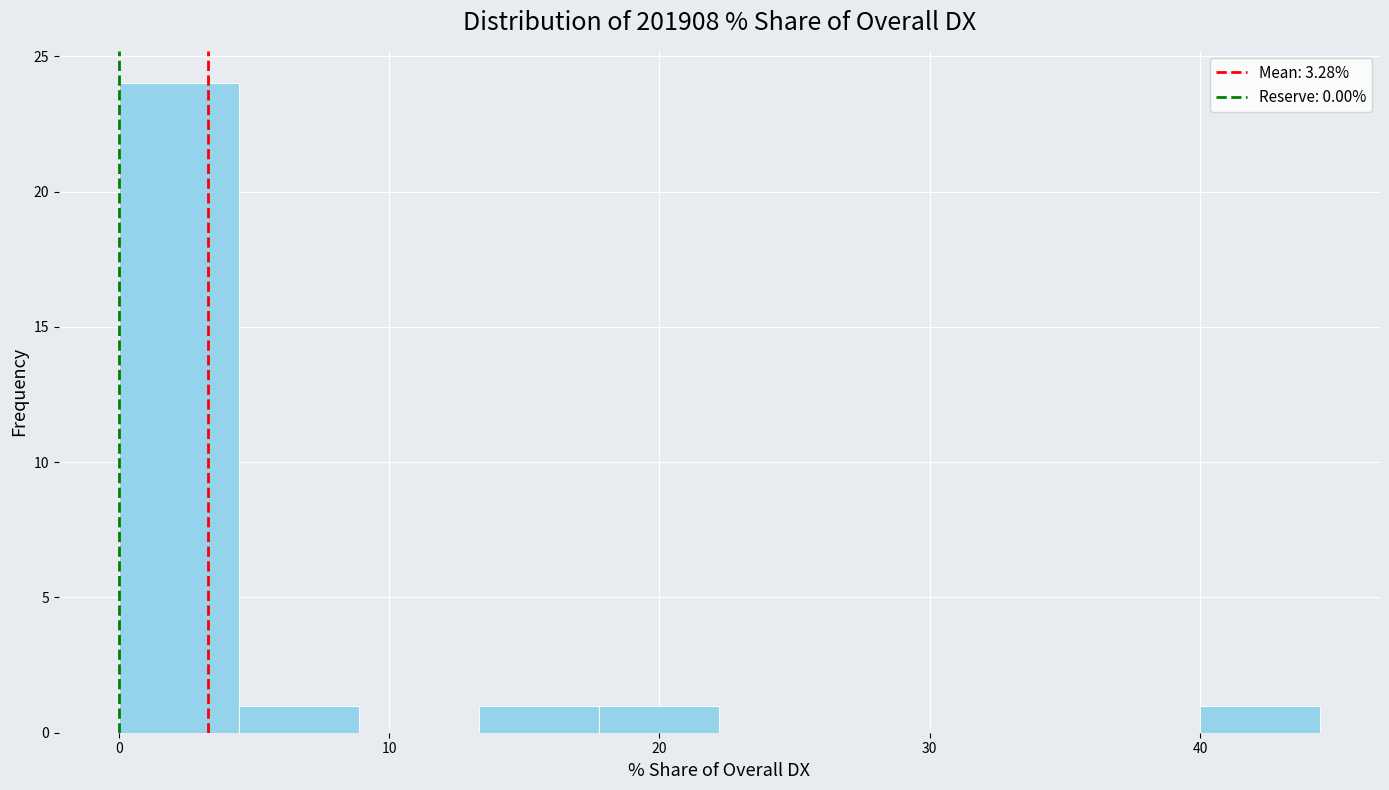

Which range on the x-axis has the tallest bar?

0 to 4